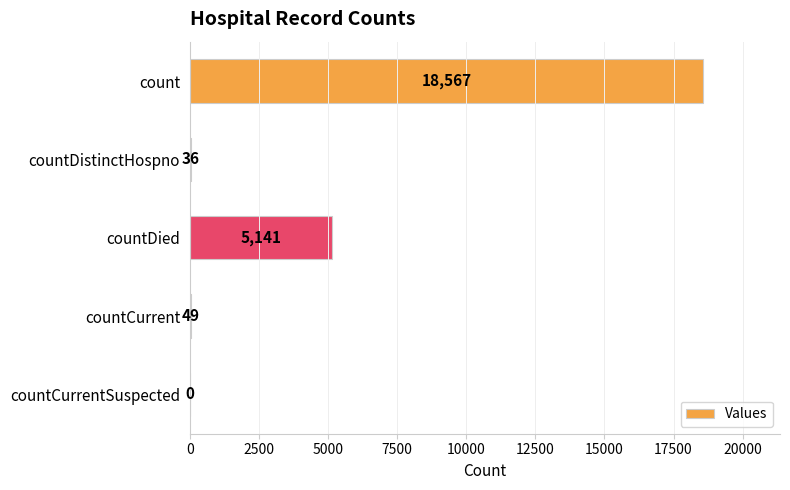

Is it true that the value at countCurrentSuspected is 0?

True